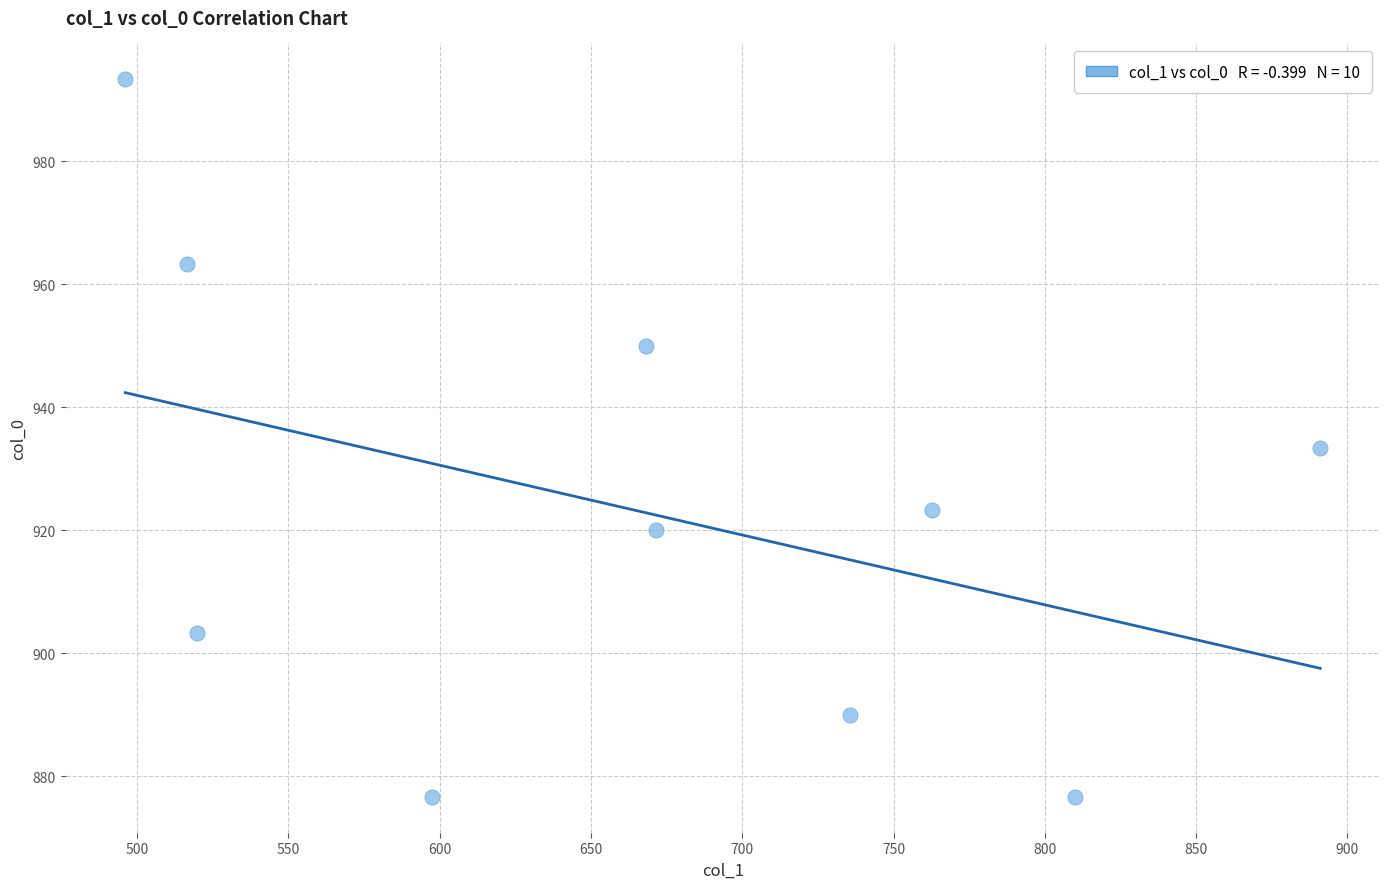

What is the average Y value?

923.0